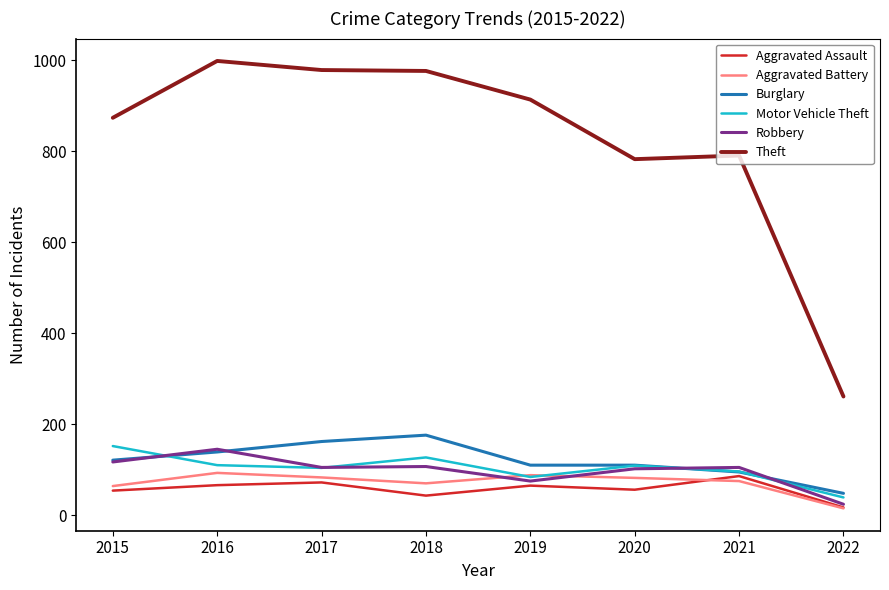

Where is the first local maximum for Burglary?

2018